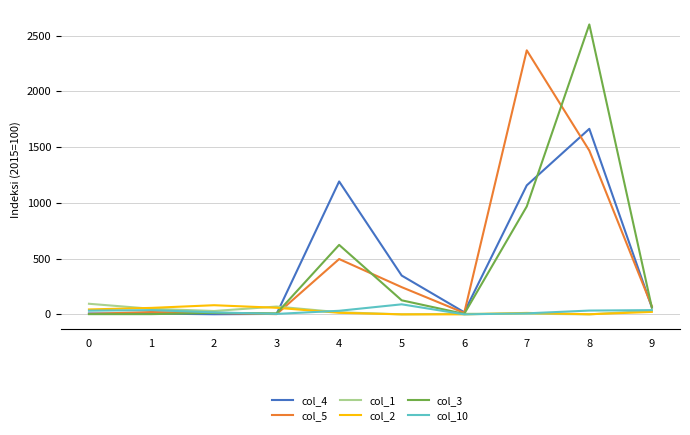

Does the chart have visible grid lines?

Yes